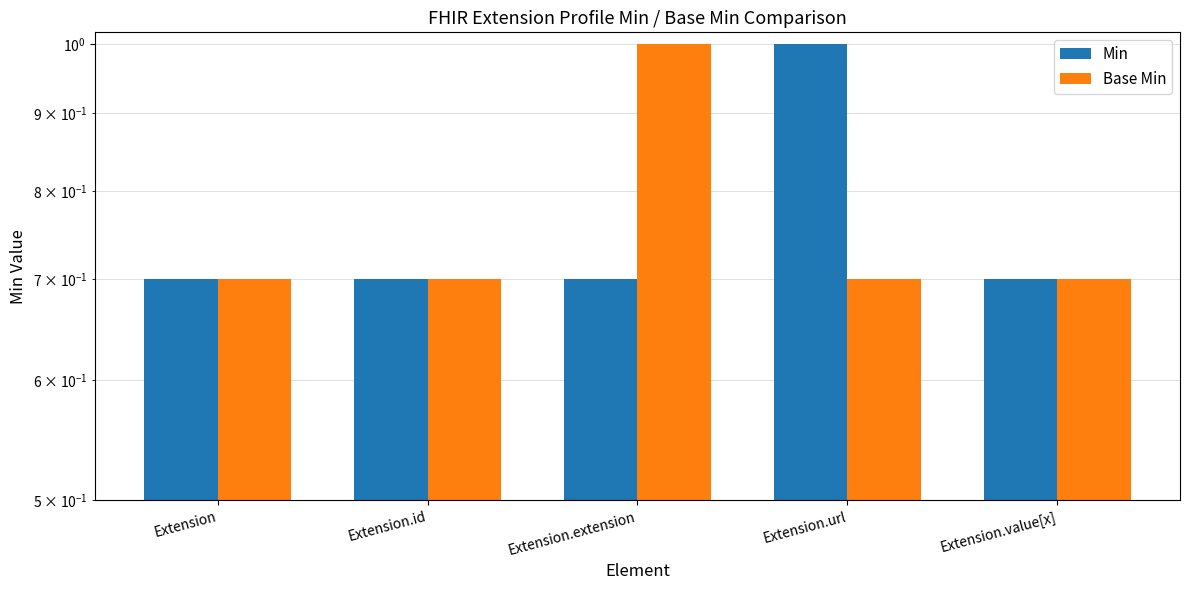

Is it true that Min equals 1.0 at Extension.extension?

False